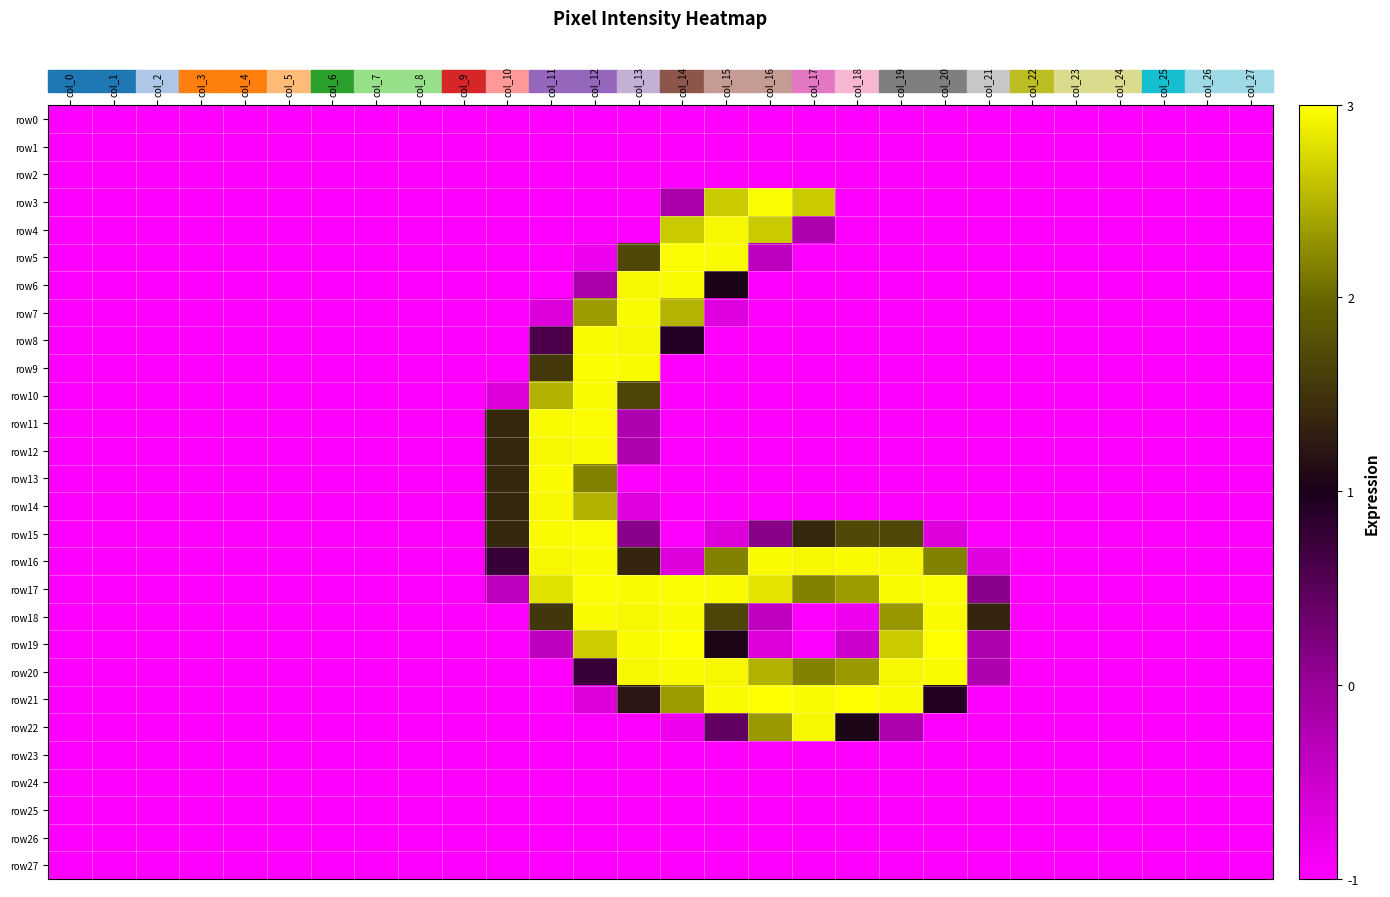

What is the spread (max minus min) of values at col_20?

255